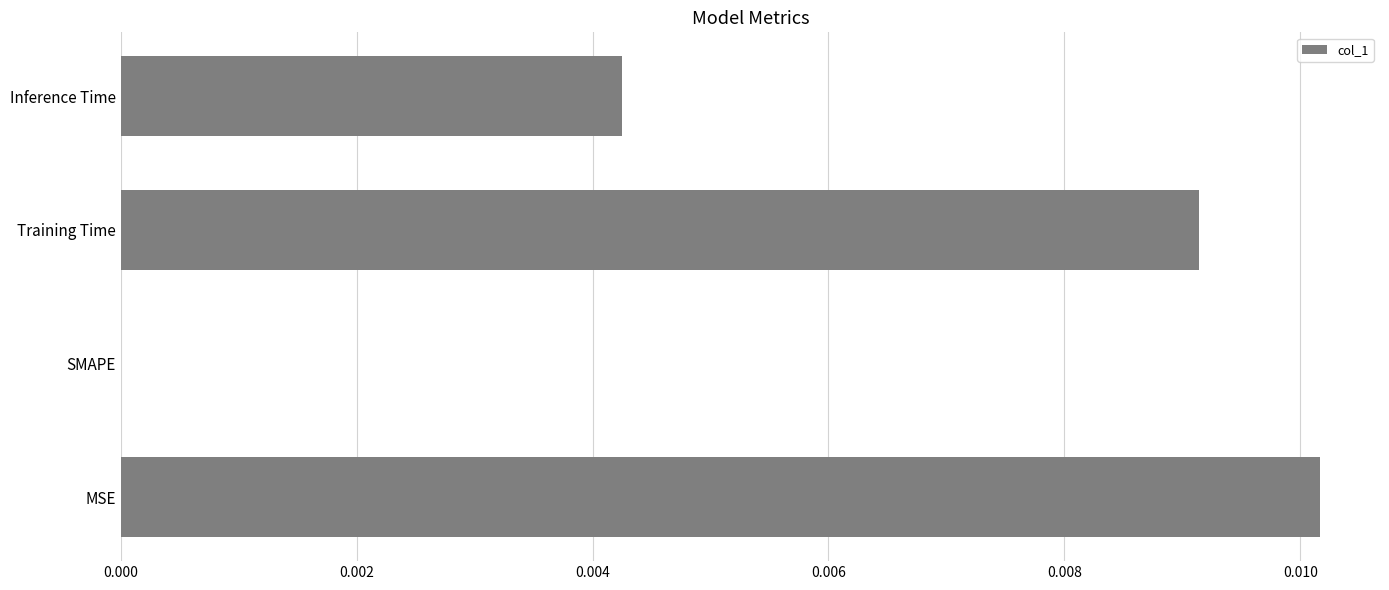

How many positive values are there?

3